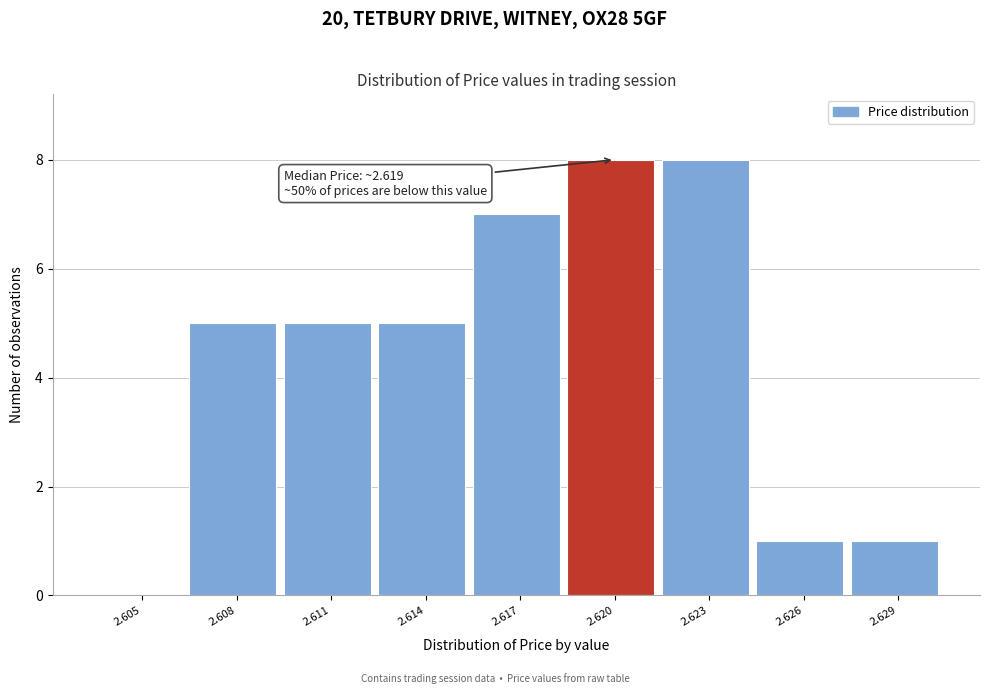

Reading right to left, list all the values displayed in this chart.

2.629=1	2.626=1	2.623=8	2.620=8	2.617=7	2.614=5	2.611=5	2.608=5	2.605=0